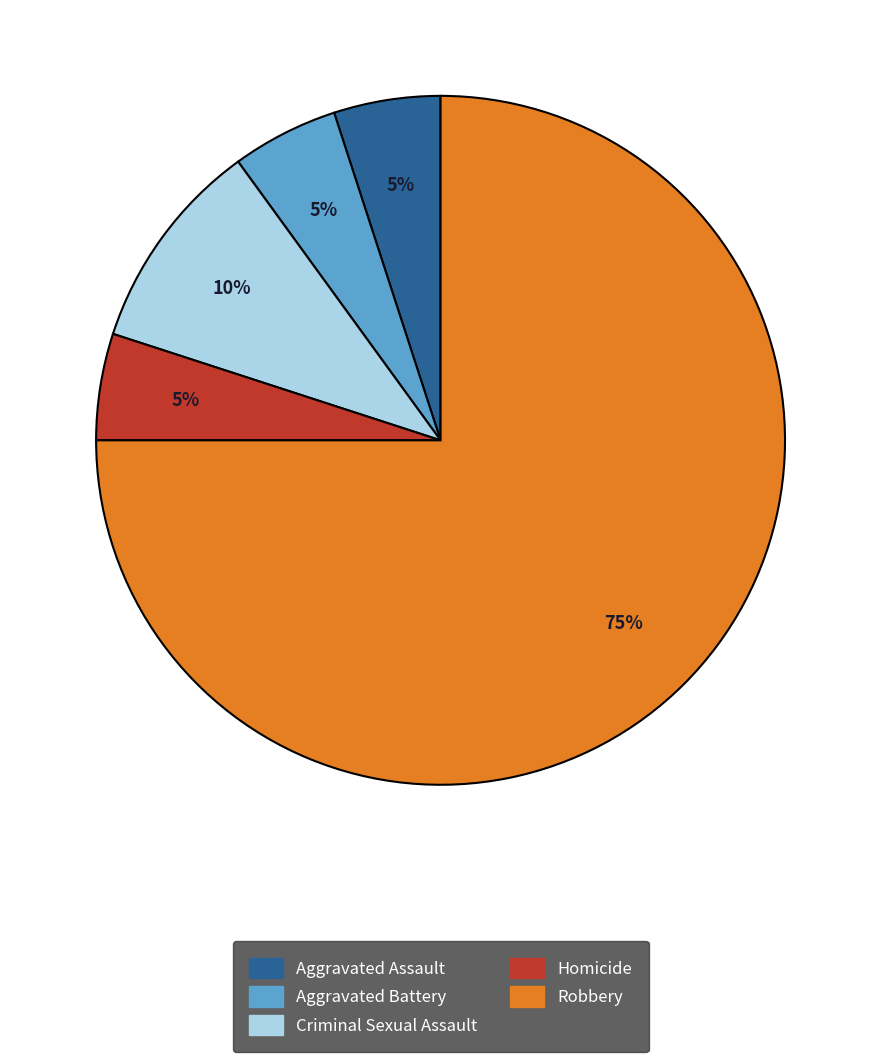

Is the sum of Aggravated Battery and Robbery greater than half?

Yes